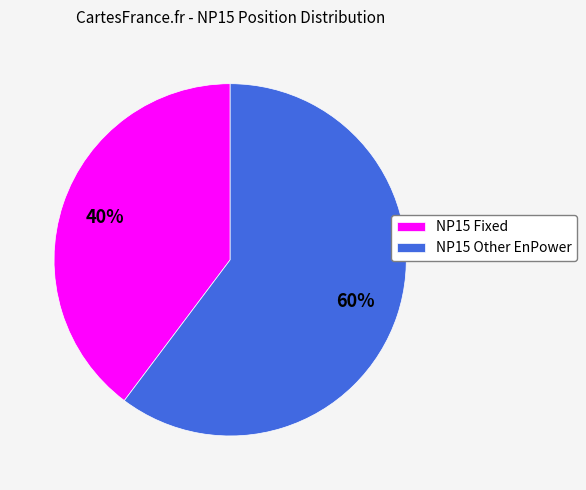

Rank the categories by value from highest to lowest.

NP15 Other EnPower, NP15 Fixed